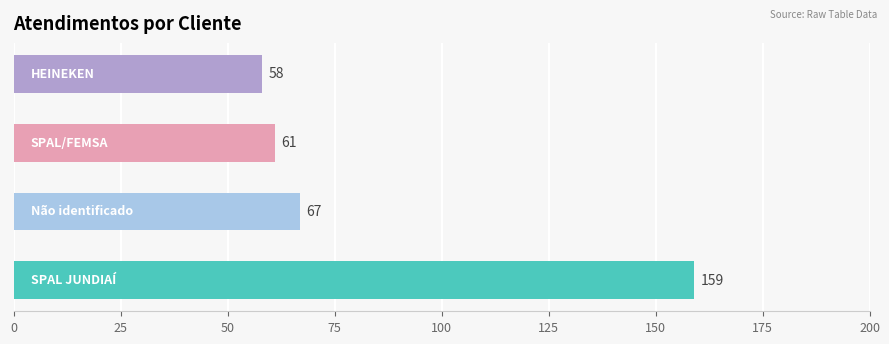

What is the difference between the maximum and minimum values?

101